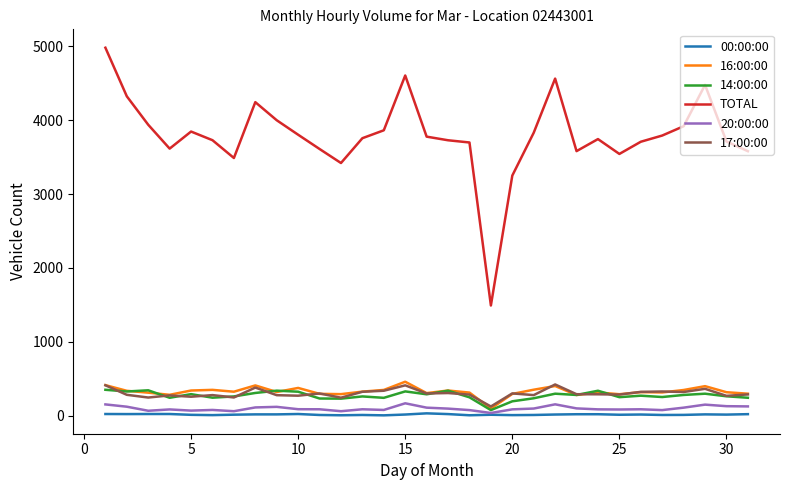

Which series has the largest range (max minus min)?

TOTAL